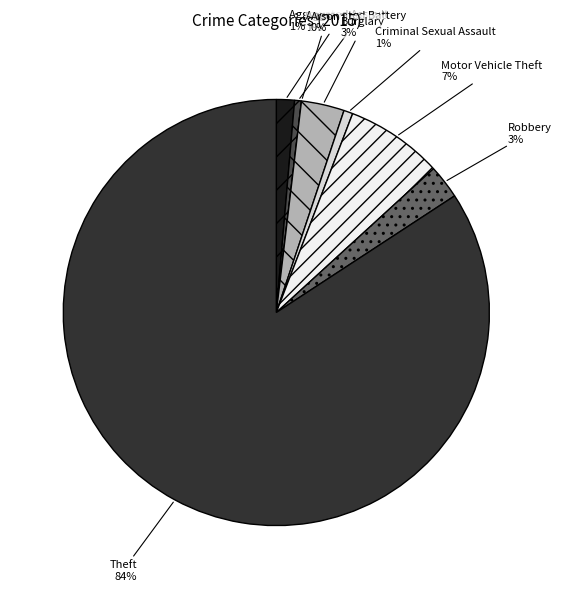

Rank the categories by value from lowest to highest.

Arson, Aggravated Battery, Criminal Sexual Assault, Aggravated Assault, Robbery, Burglary, Motor Vehicle Theft, Theft